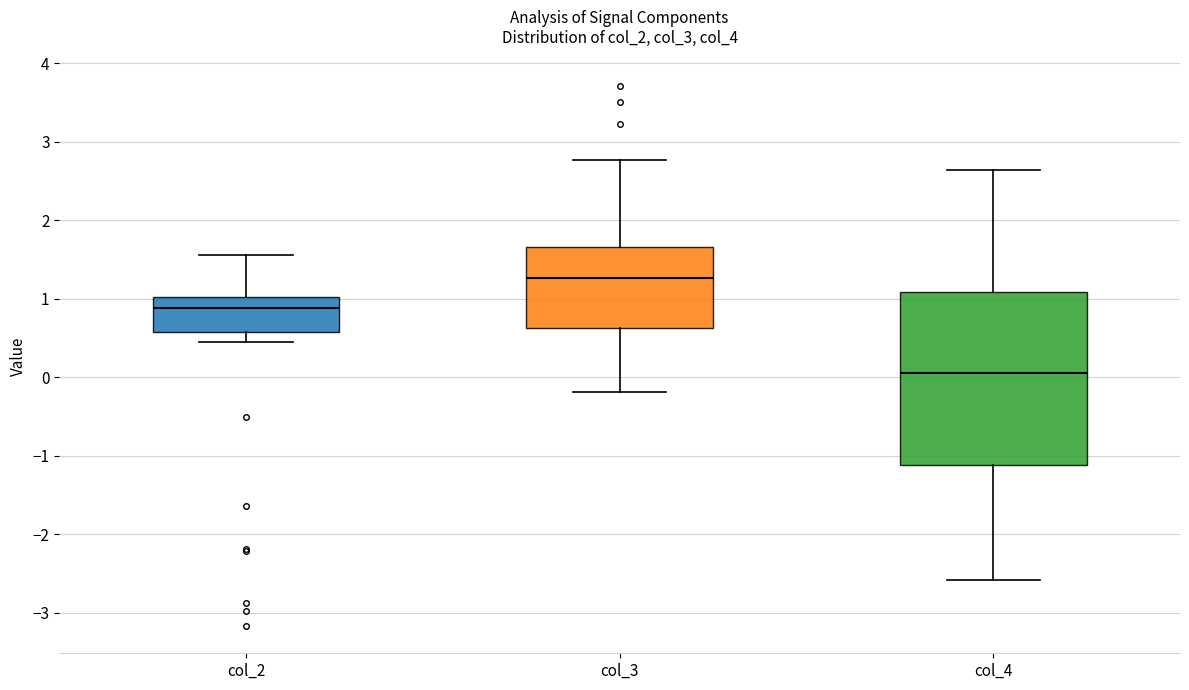

Which box has the lowest median line?

col_4